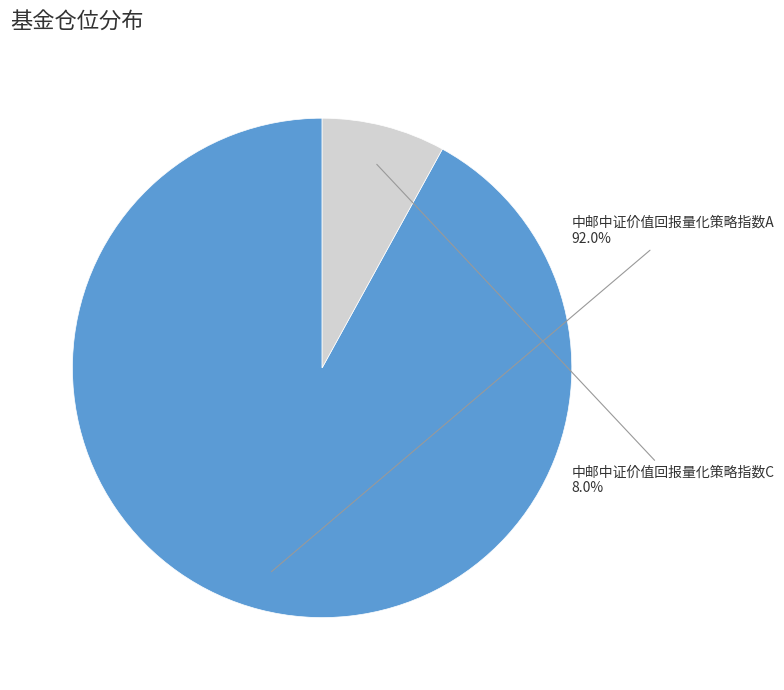

Which category accounts for the majority?

中邮中证价值回报量化策略指数A